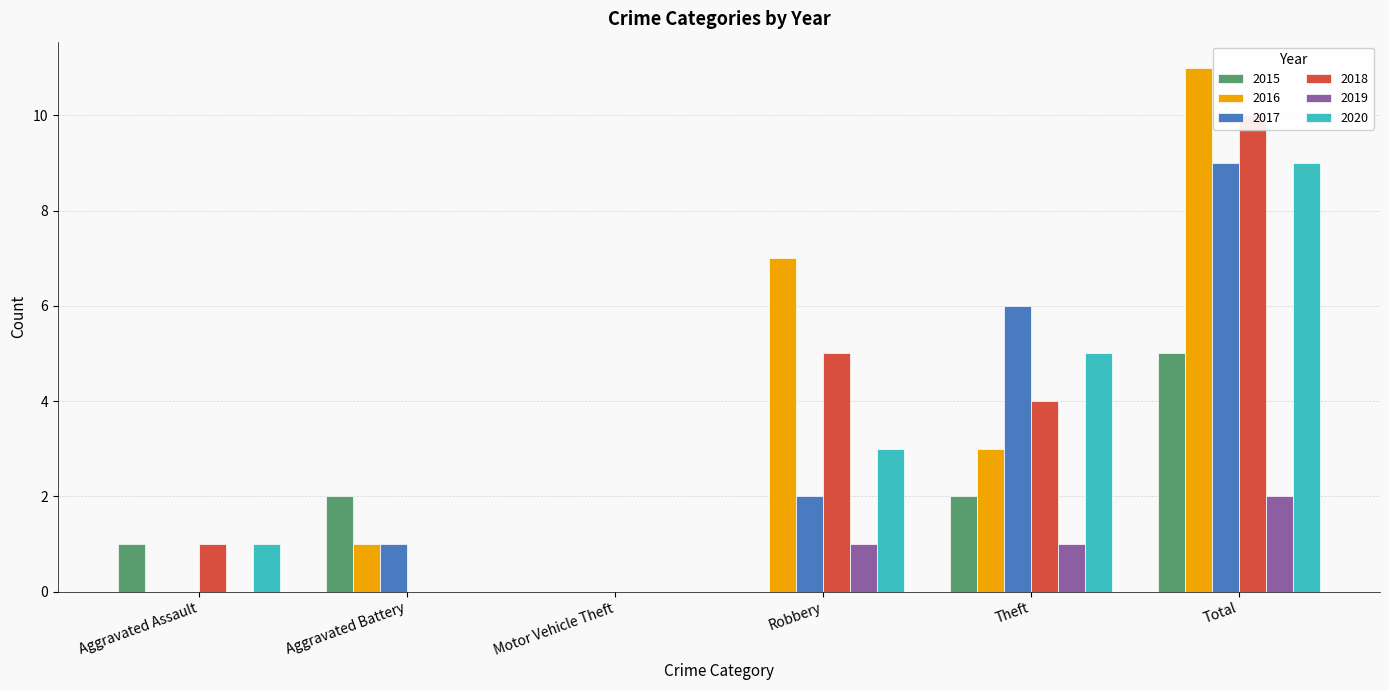

Which category has the highest value in the 2015 series?

Total